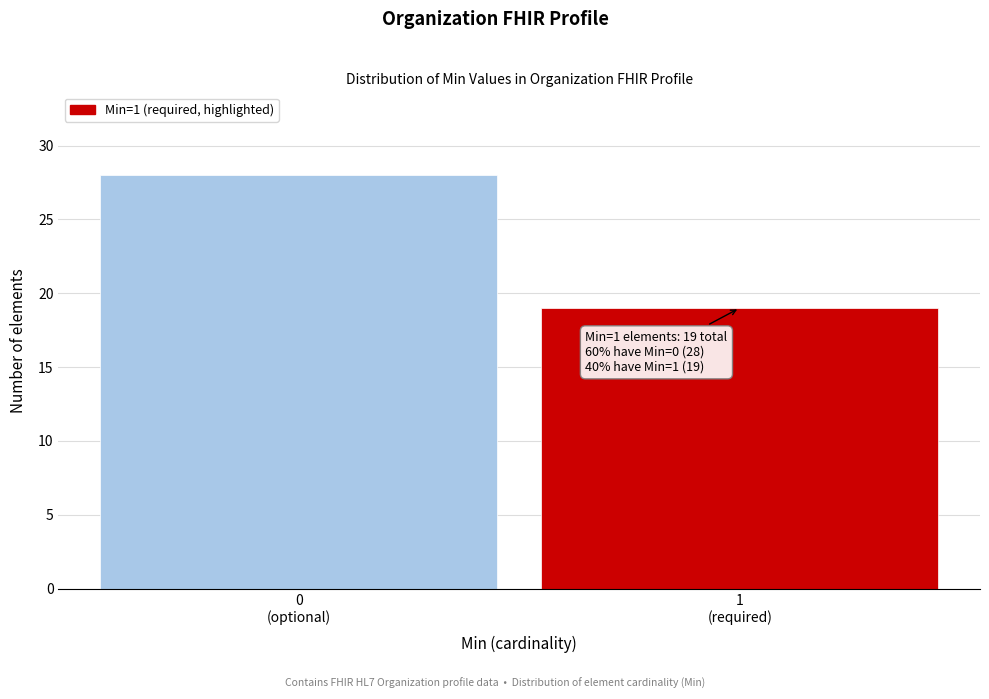

Reading left to right, list all the values displayed in this chart.

28	19